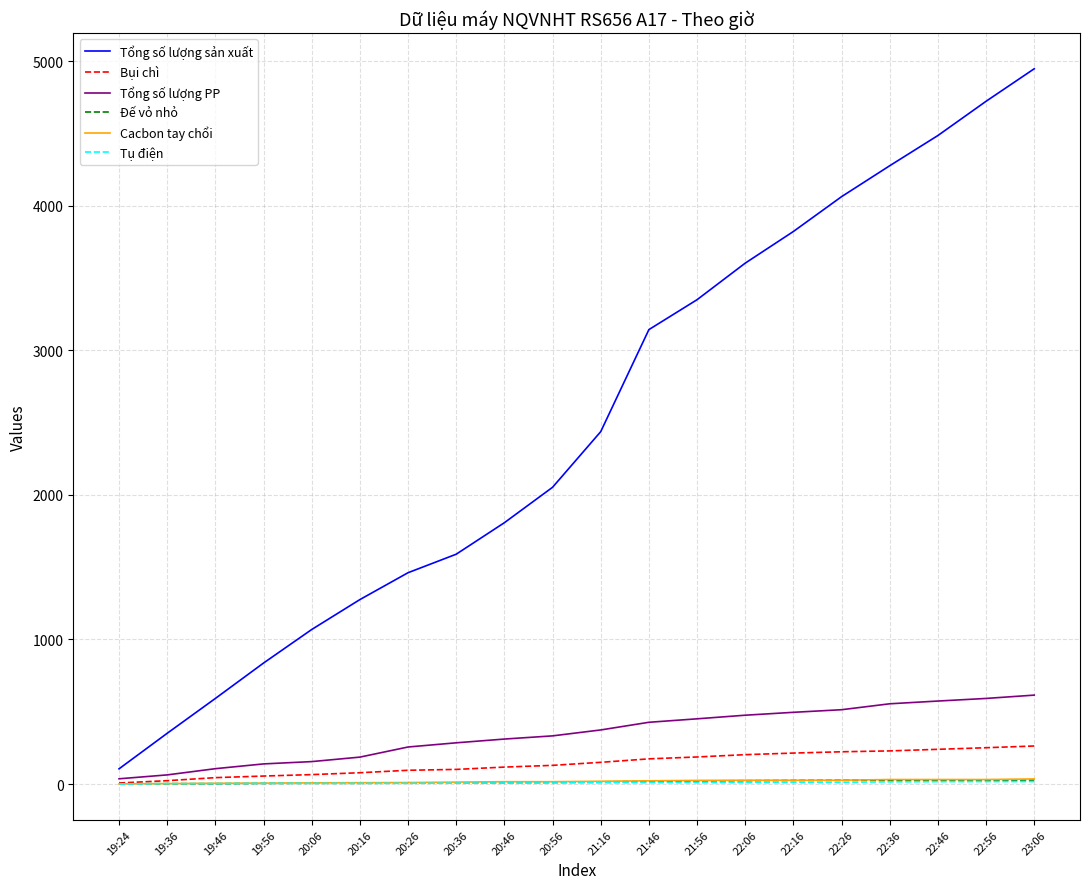

What is the sum of the Tổng số lượng sản xuất values at 22:56 and 19:36?

5075